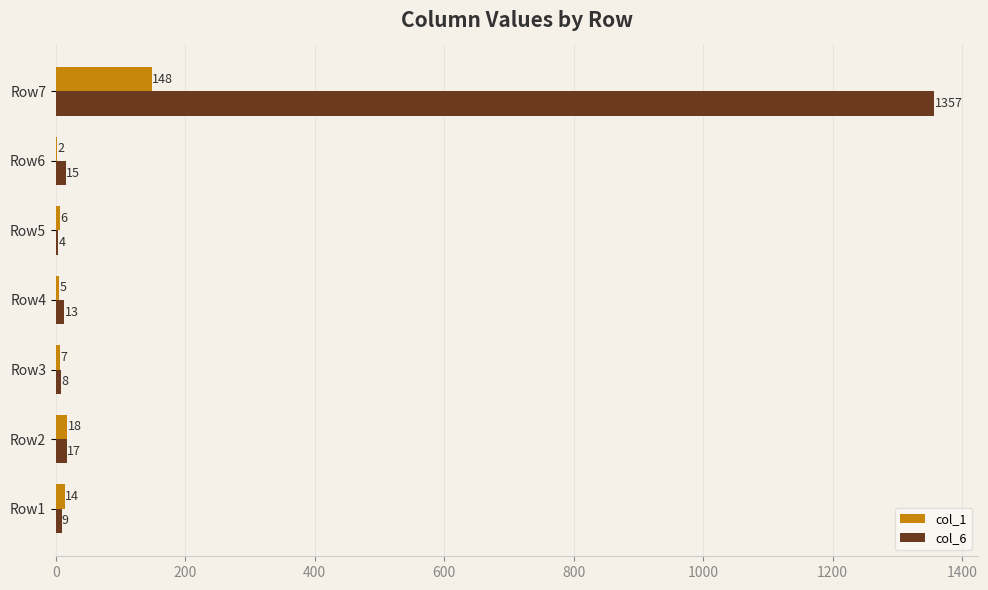

Which label corresponds to the largest value in the chart?

Row7